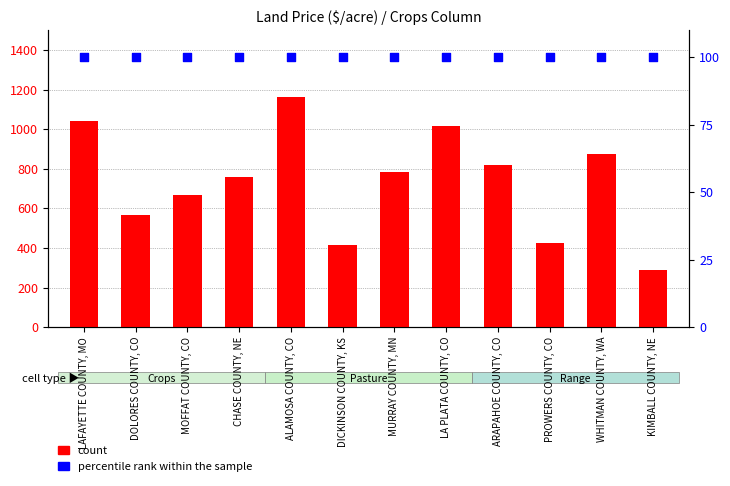

Which series reaches the minimum Y coordinate?

percentile rank within the sample